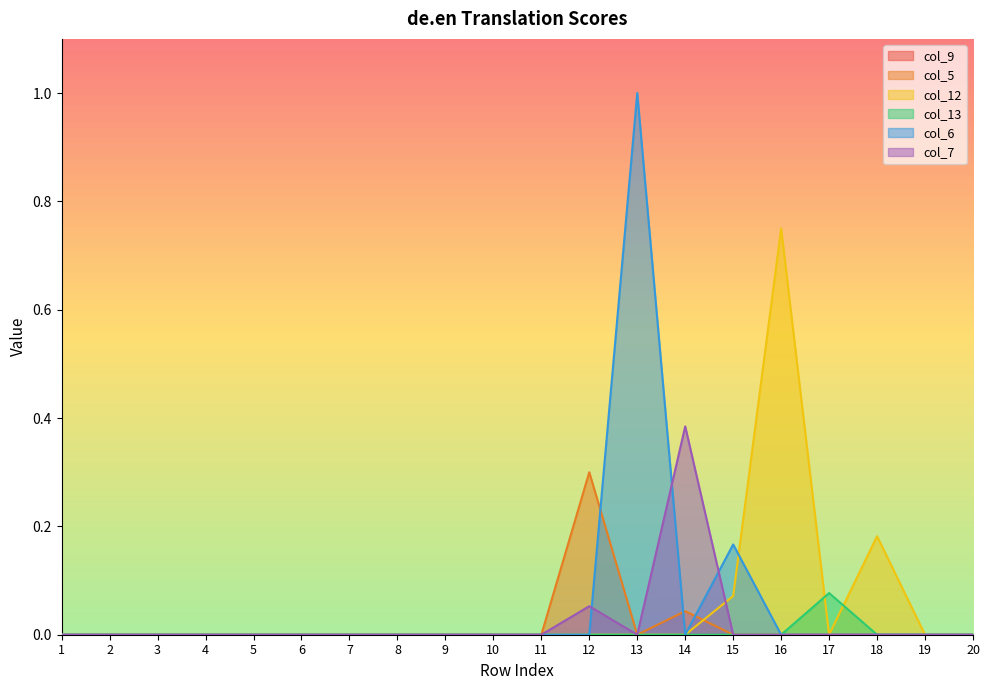

What is the maximum value for col_5?

0.3